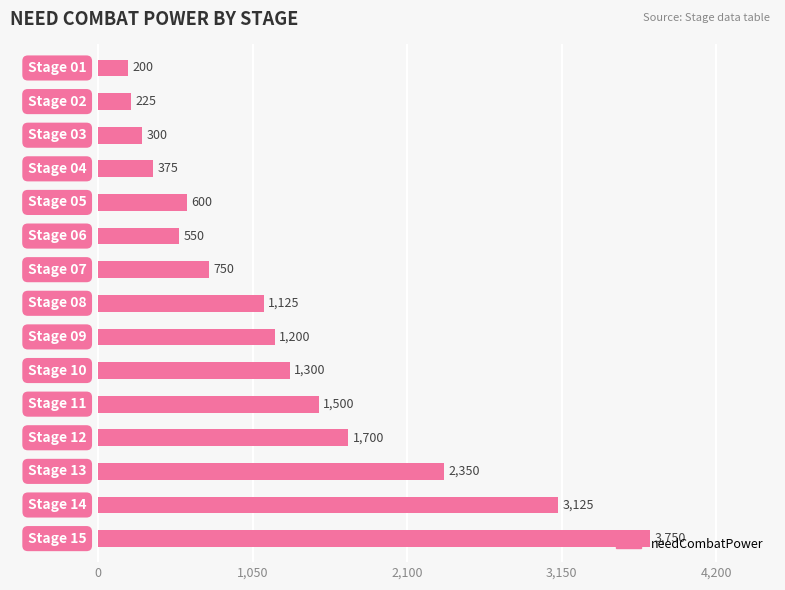

What is the value of the 5th bar from the top?

600